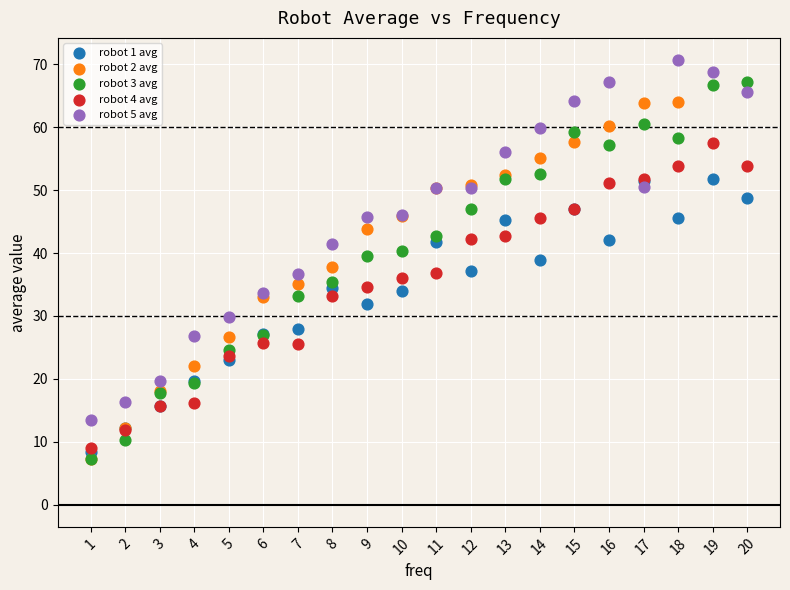

Which series reaches the maximum Y coordinate?

robot 5 avg